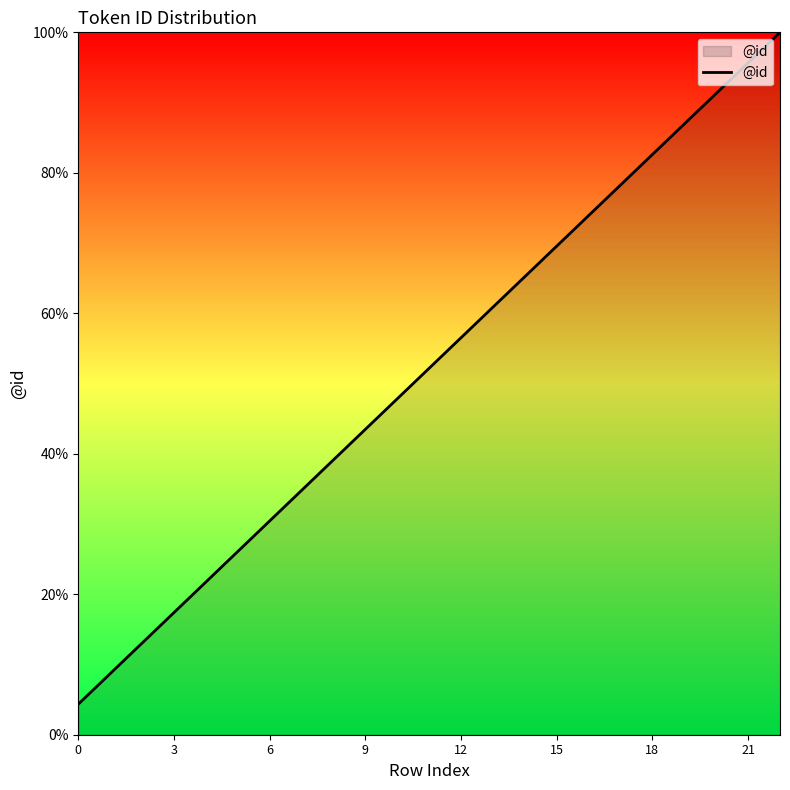

What is the difference between the maximum and minimum values?

95.7